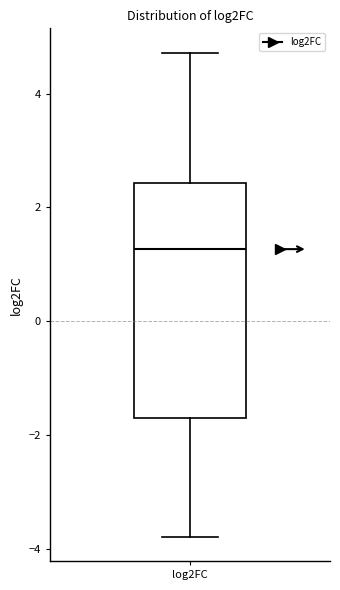

Where does the upper whisker of the box for log2FC end on the y-axis? The values are not printed on the chart, so give them approximately, as read against the axis.

4.8